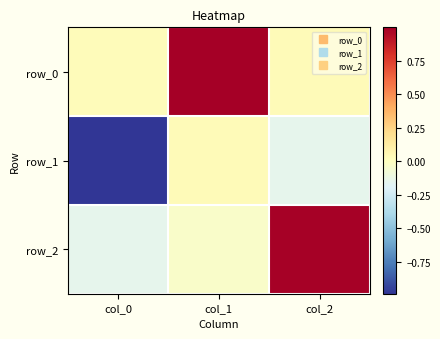

True or false: row_2 has a value of -0.1 at col_0.

False